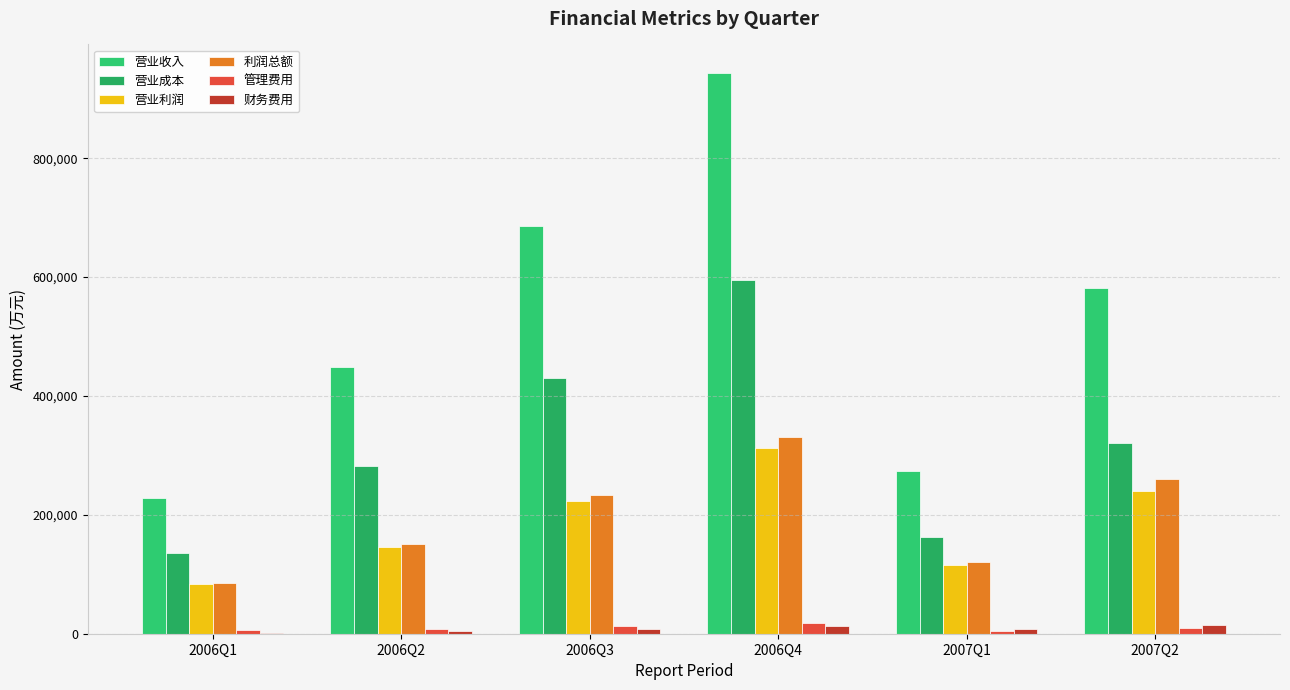

What value does the 营业利润 series have at 2006Q4, to the nearest 10?

312730